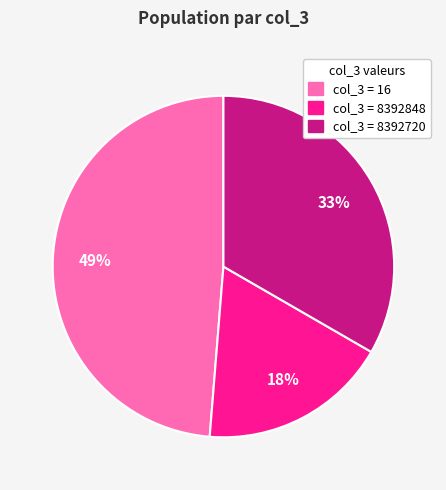

What percentage is the col_3 = 8392720 slice, to the nearest percent?

33%